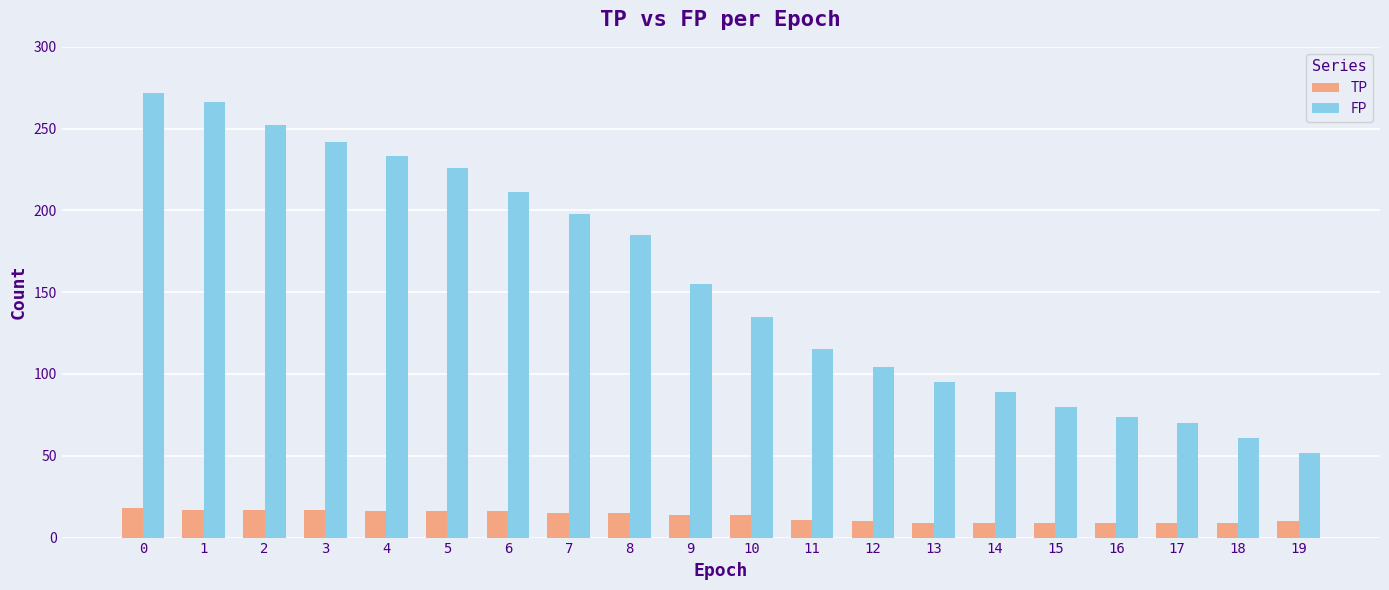

Count the number of data series in this chart.

2